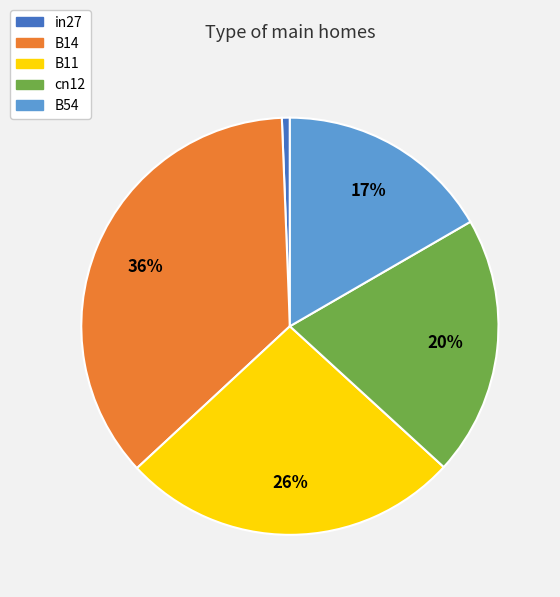

Combined, do in27 and B54 account for over 50%?

No